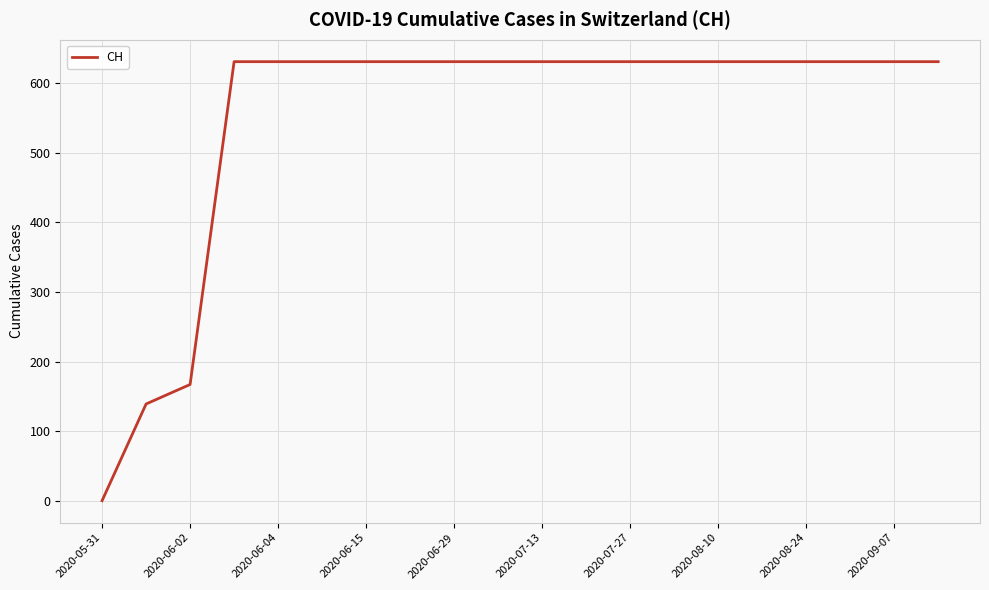

What is the difference between the maximum and minimum values?

631